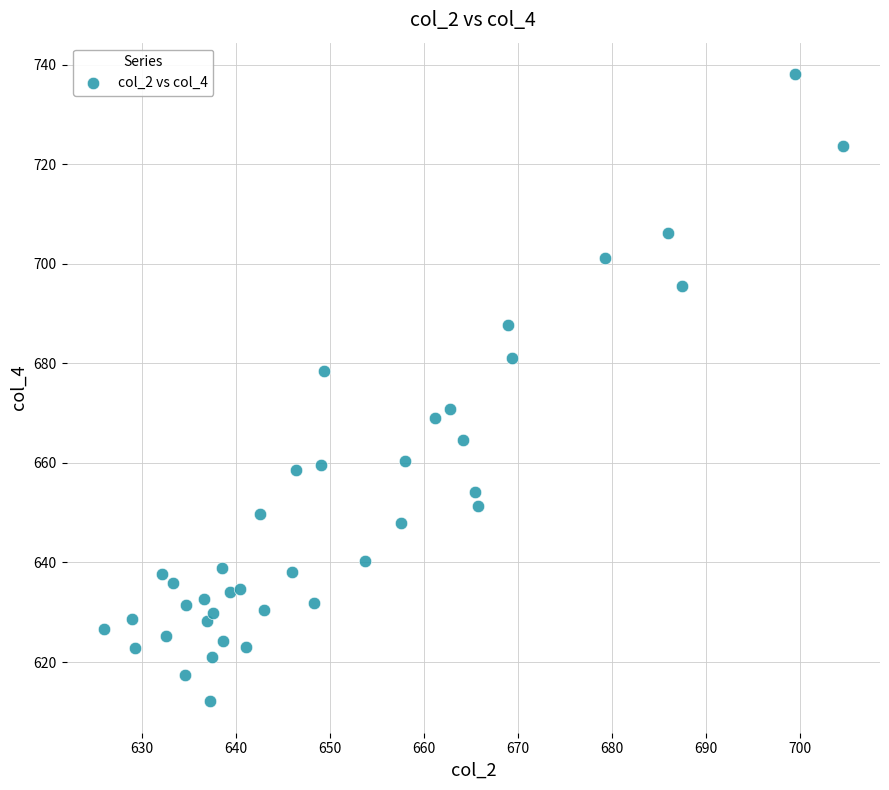

What is the range of X values (max minus min)?

78.7